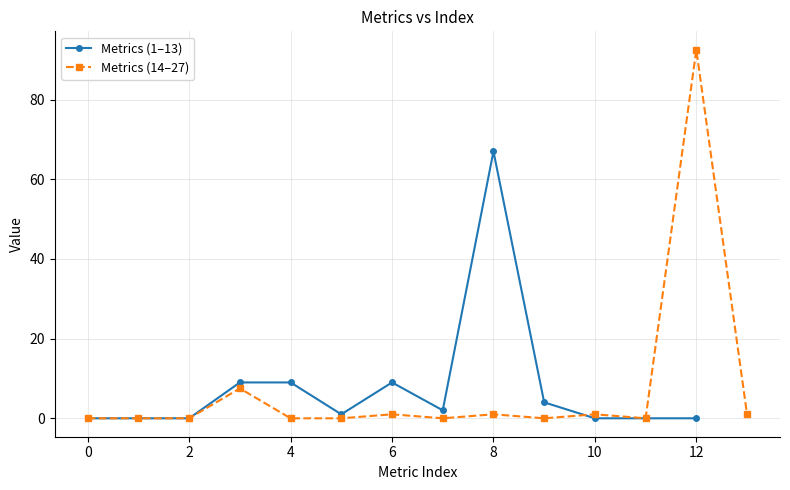

The value of Metrics (1–13) at 4 is 9. True or false?

True